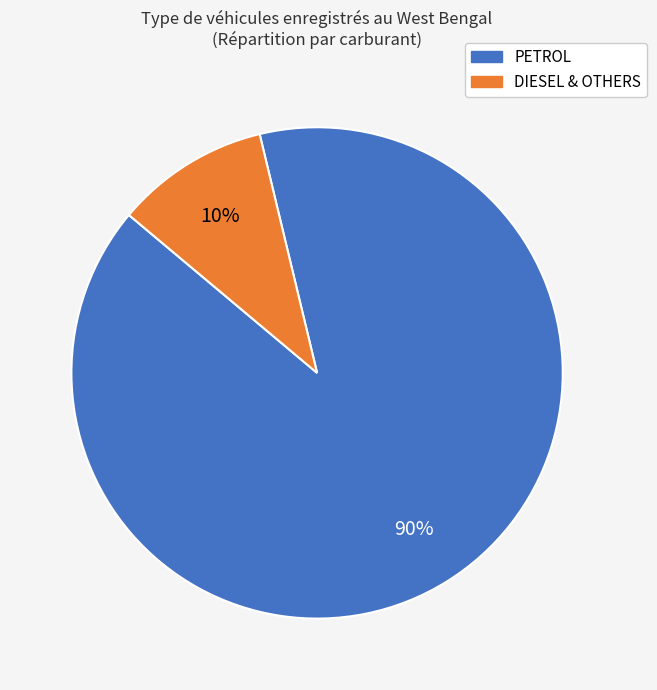

To the nearest percent, what is the average slice percentage?

50%